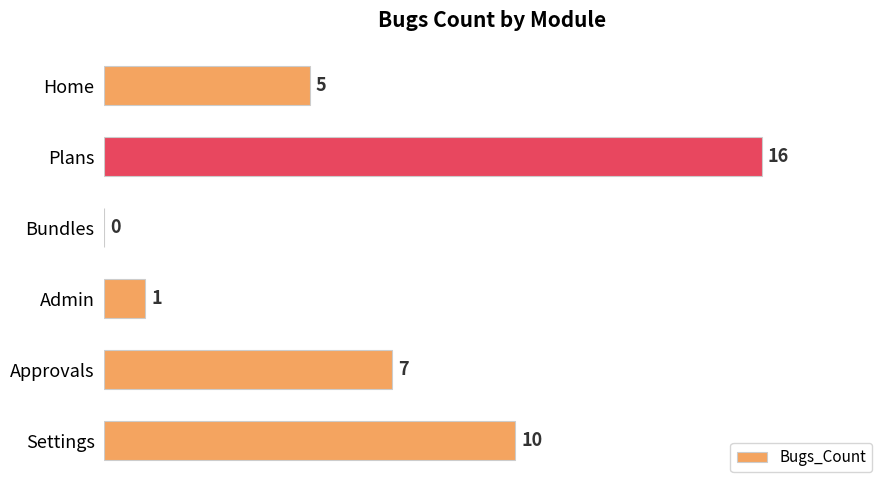

What is the sum of all values?

39